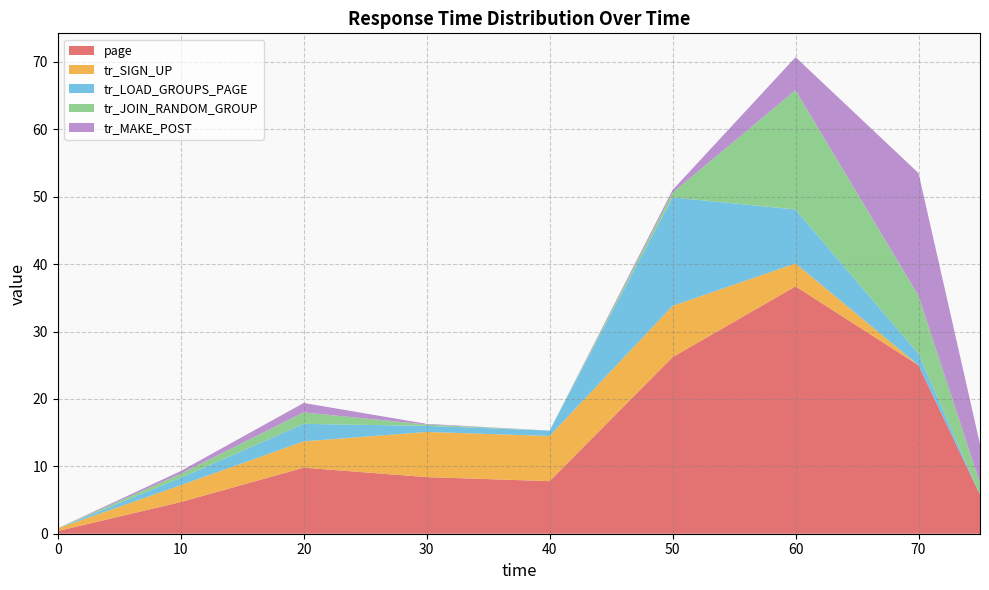

Reading right to left, transcribe all the data shown in this chart.

page: 5.8	25.0	36.7	26.2	7.8	8.4	9.8	4.7	0.4
tr_SIGN_UP: 0.0	0.0	3.4	7.6	6.7	6.7	3.9	2.5	0.4
tr_LOAD_GROUPS_PAGE: 0.0	1.7	8.0	16.1	0.8	0.9	2.6	1.1	0.0
tr_JOIN_RANDOM_GROUP: 1.7	8.6	17.7	0.7	0.0	0.2	1.7	0.6	0.0
tr_MAKE_POST: 5.8	18.2	4.9	0.4	0.0	0.1	1.4	0.4	0.0